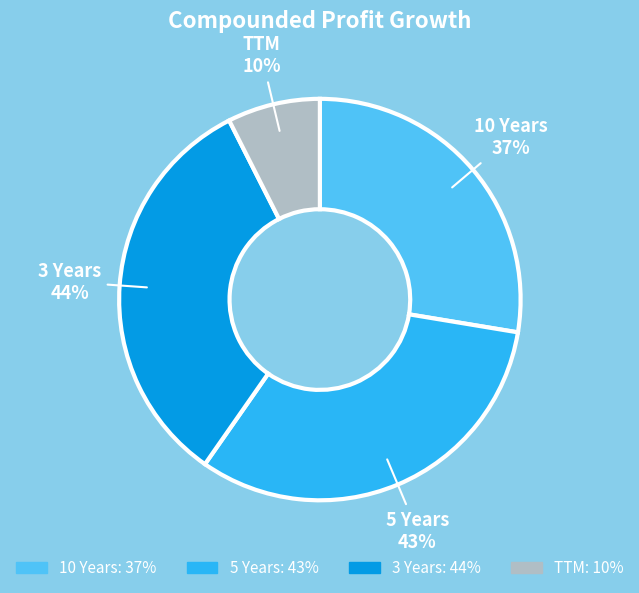

Which category has the biggest portion of the pie?

3 Years